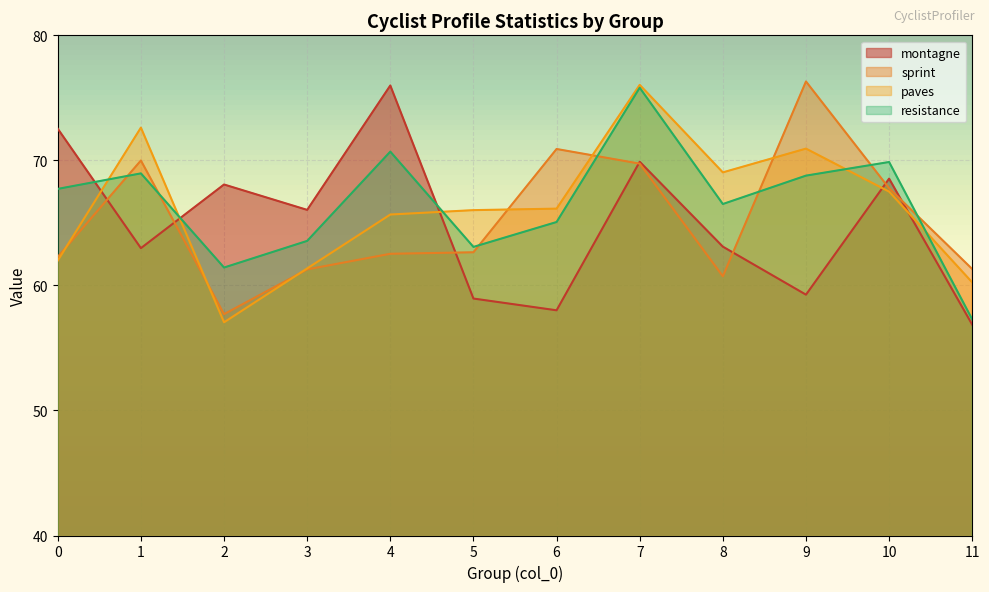

Does the chart display data point markers on the line(s)?

No